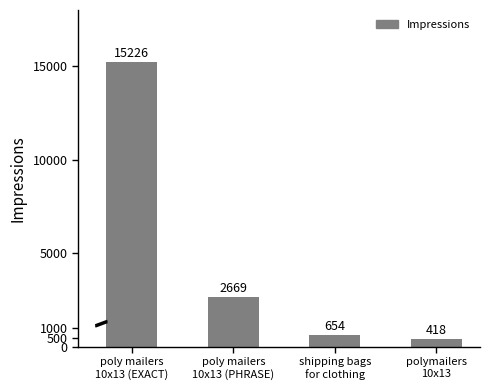

Count the number of data series in this chart.

1